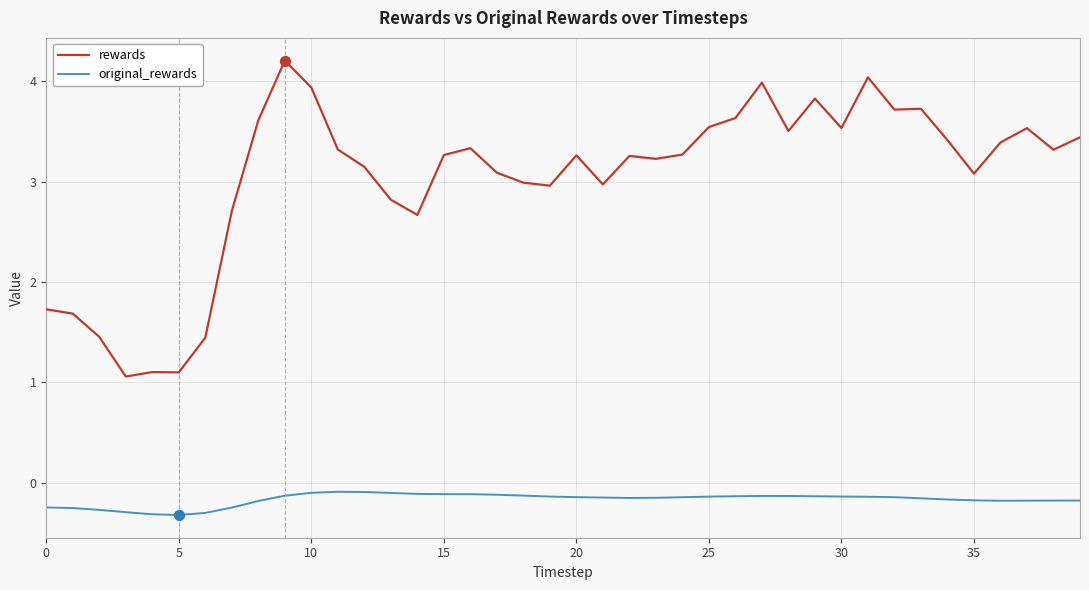

Which series has the largest total across all categories?

rewards